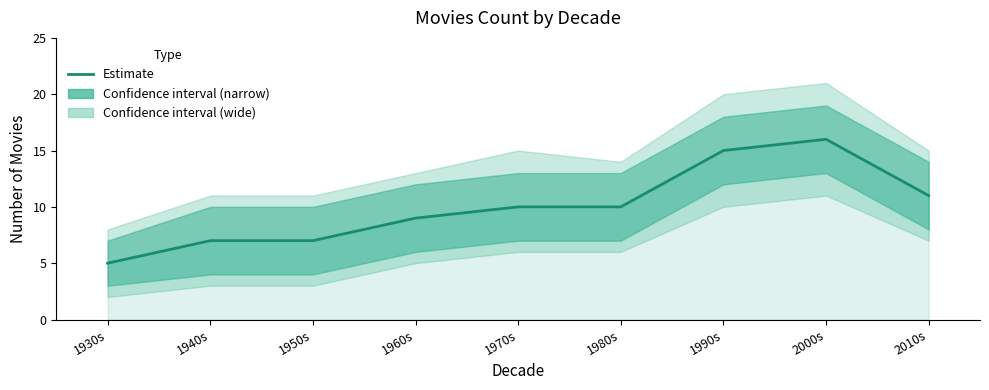

What is the label of the 8th point from the left?

2000s